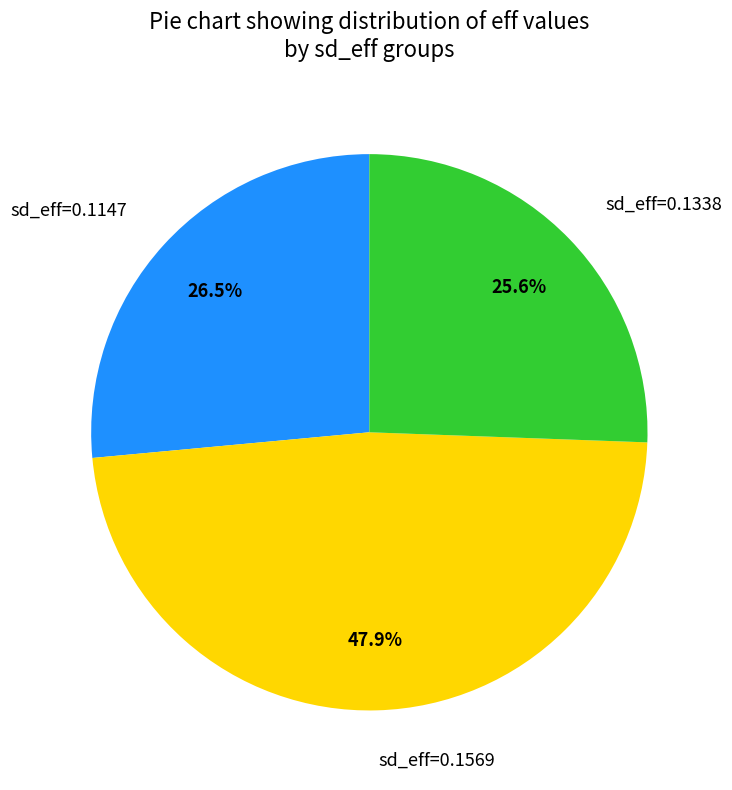

Rank the categories by value from highest to lowest.

sd_eff=0.1569, sd_eff=0.1147, sd_eff=0.1338